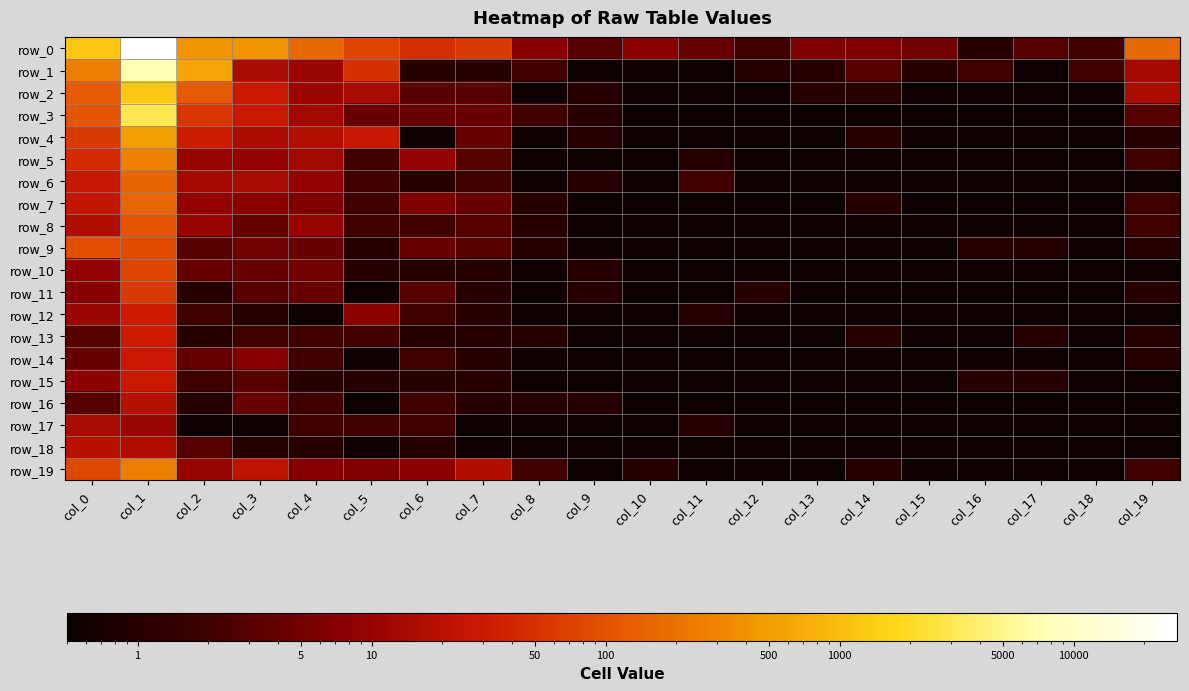

At which category is the sum across all series the highest?

col_1